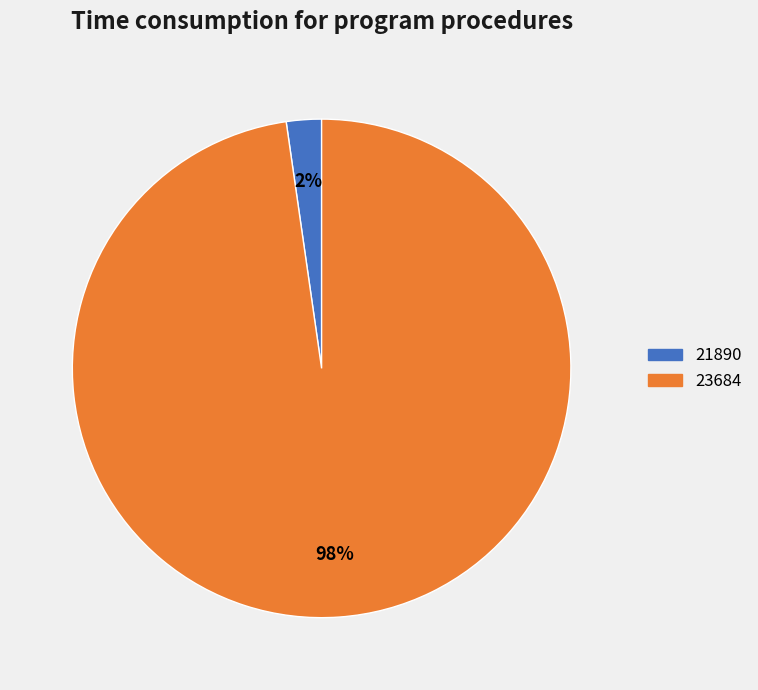

To the nearest percent, what is the combined percentage of 21890 and 23684?

100%